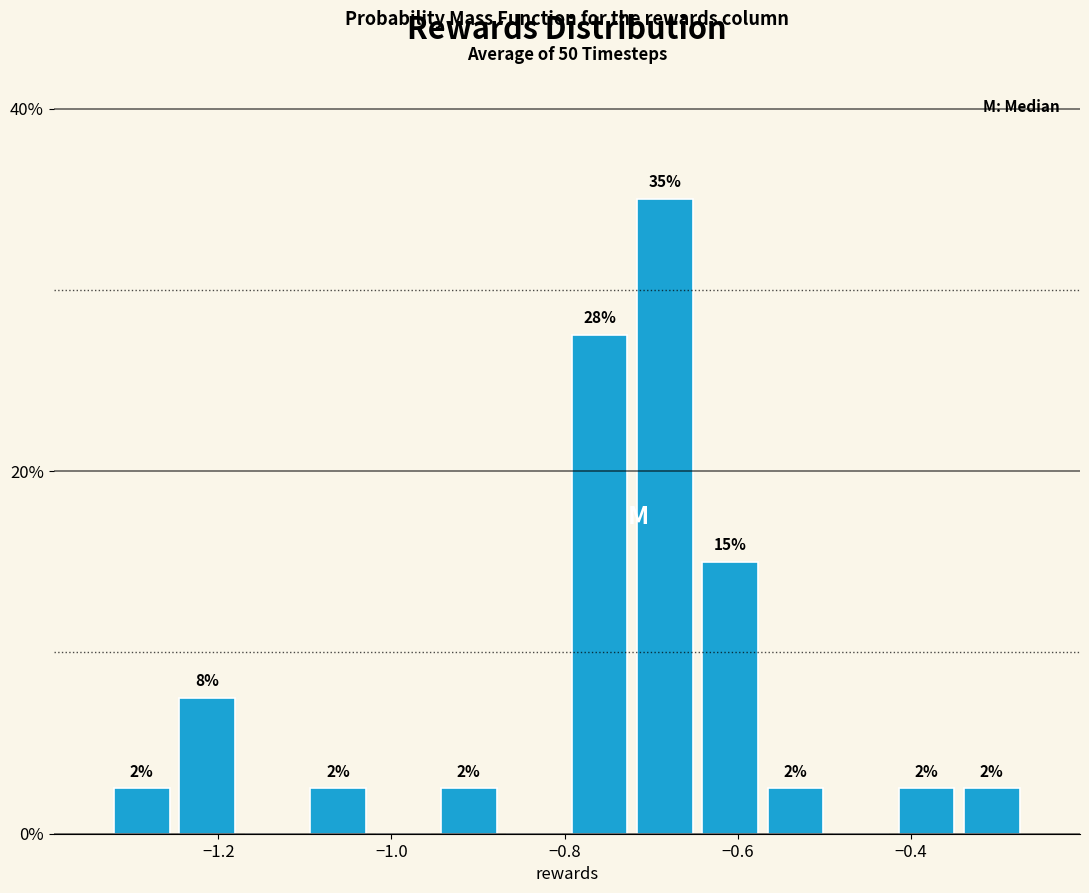

Around what value on the x-axis is the tallest bar? Give the approximate position of its centre, as read against the axis.

-0.68